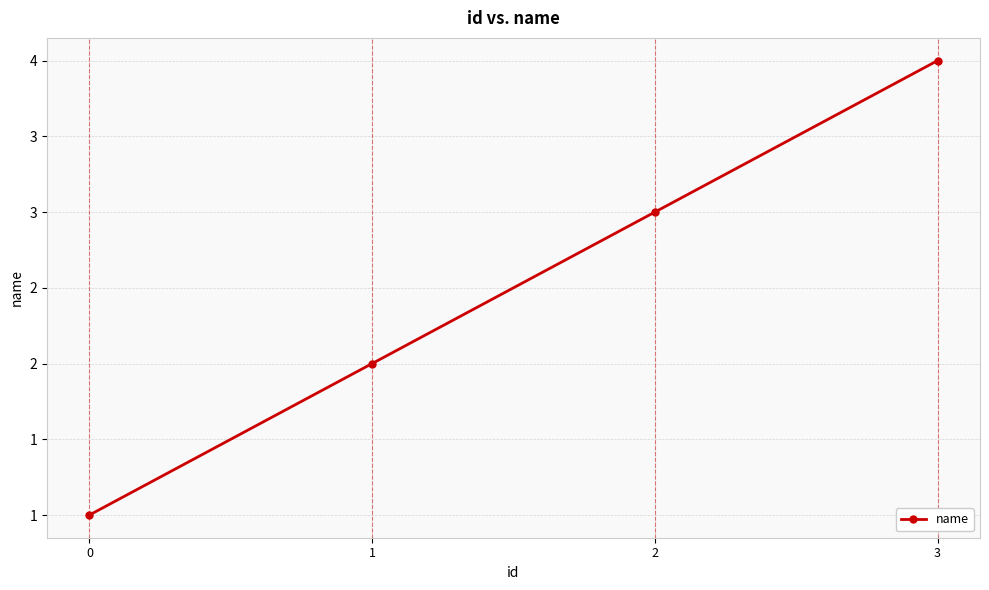

What is the greatest value displayed?

4